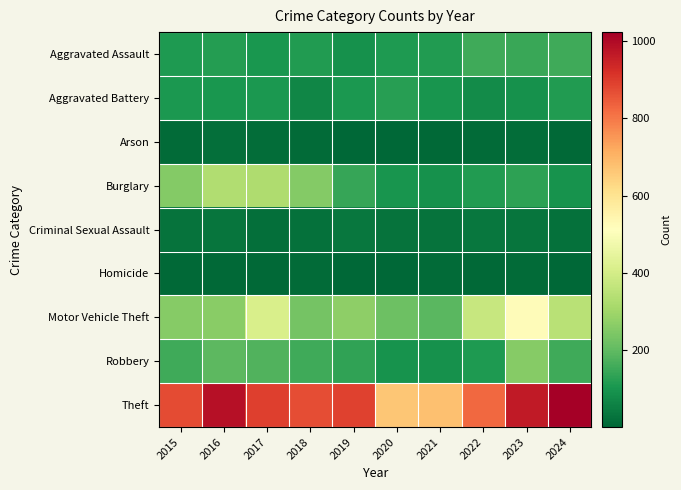

At how many categories does at least one series exceed 482?

10